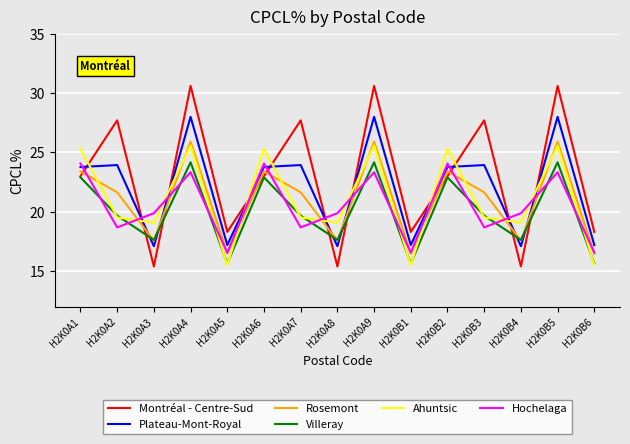

What is the total value across all series at H2K0B6?

99.7